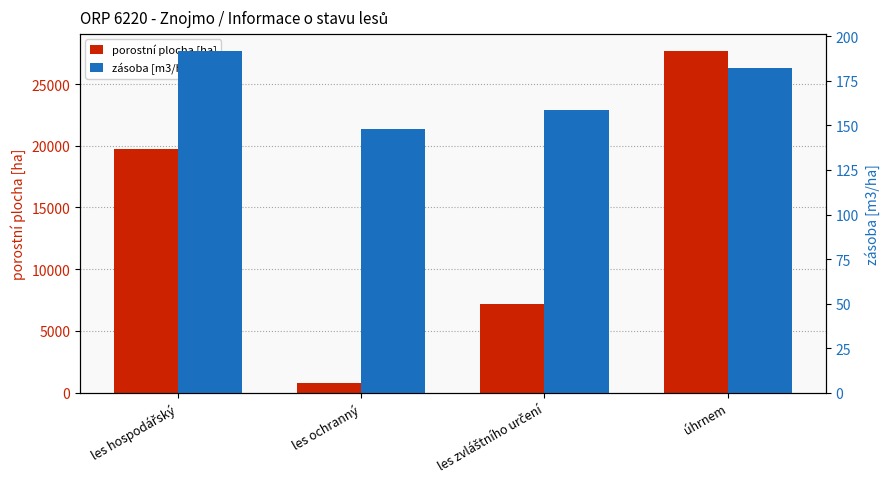

Is the value of porostní plocha [ha] at úhrnem greater than the value of zásoba [m3/ha] at les ochranný?

Yes